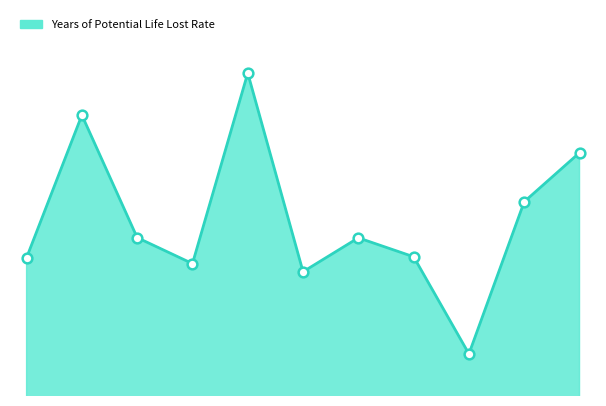

Does the chart have visible grid lines?

No